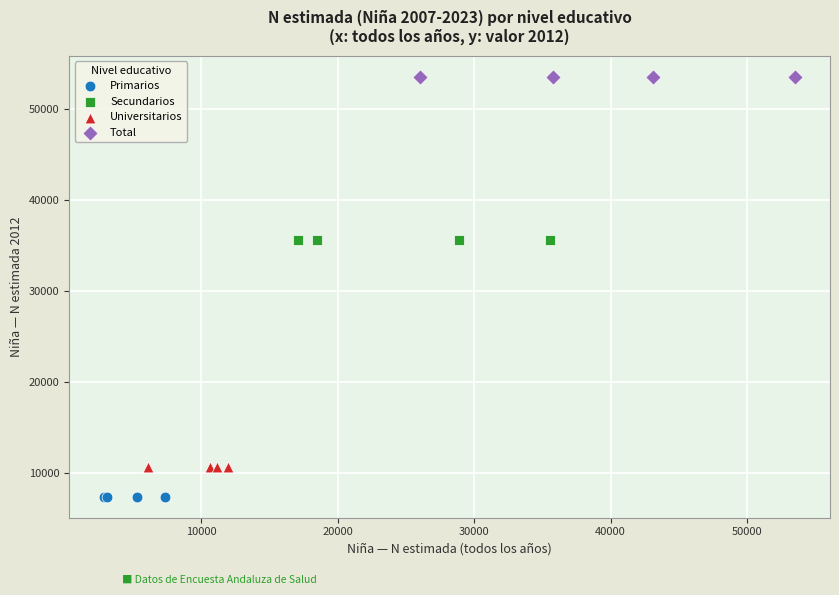

Which series contains the highest Y value?

Total